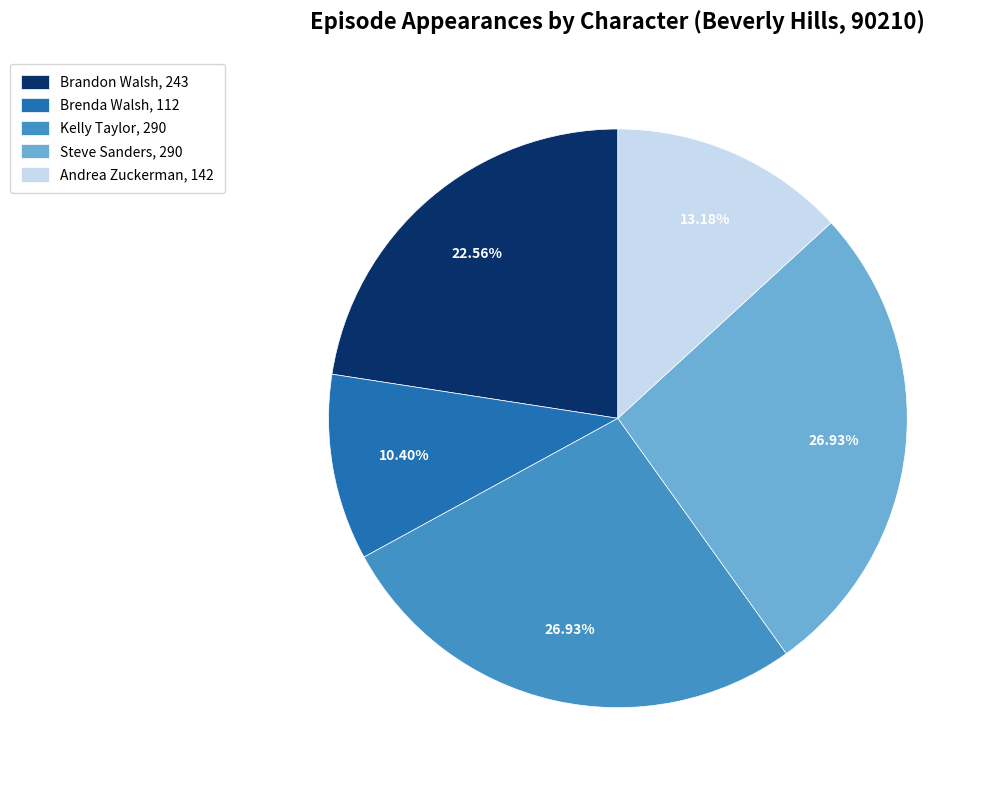

What percentage is NOT represented by Brenda Walsh?

89.6%